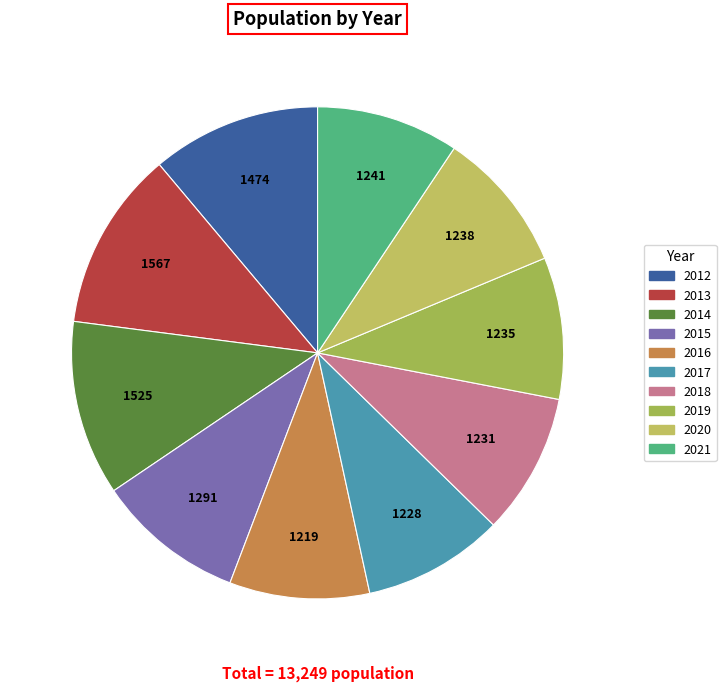

How many slices are in this pie chart?

10